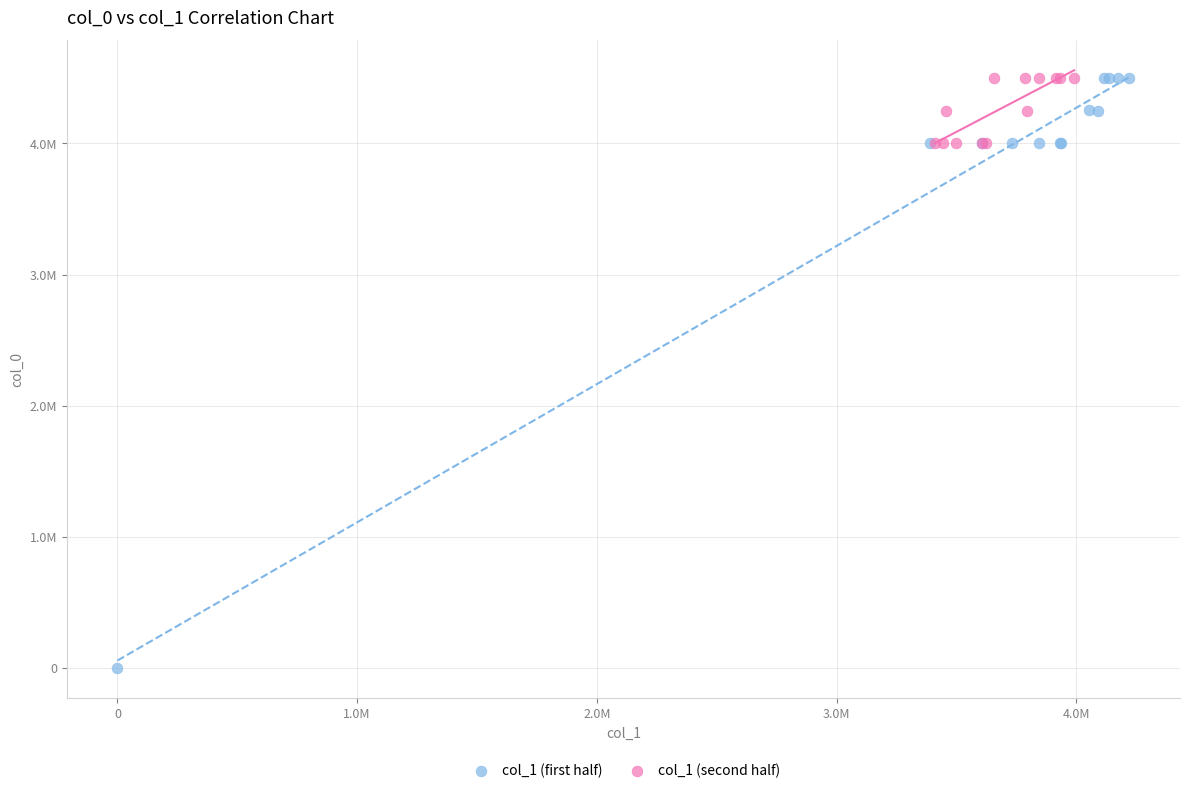

What are all the series names shown in the legend?

col_1 (first half), col_1 (second half)